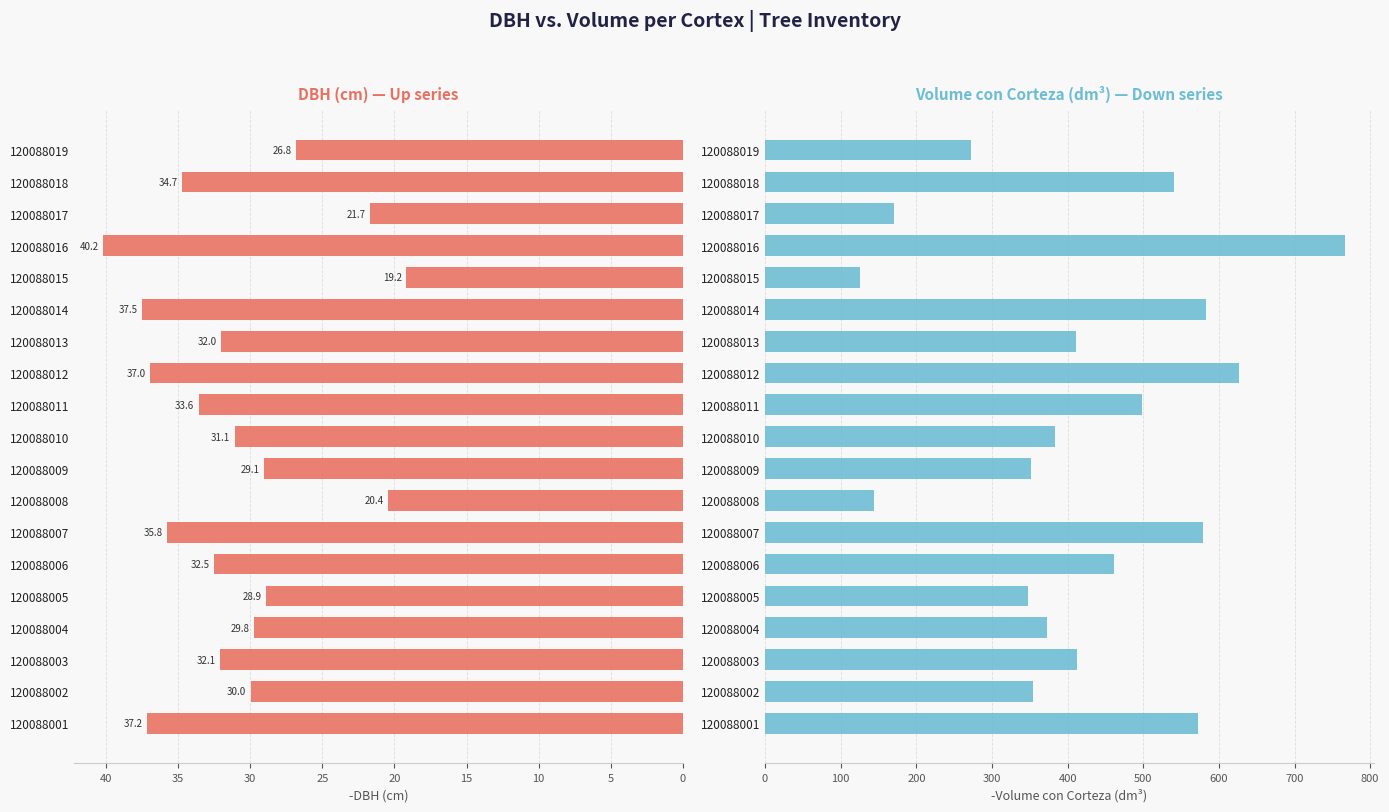

What is the difference between the second highest and minimum values in the DBH (cm) series?

18.3